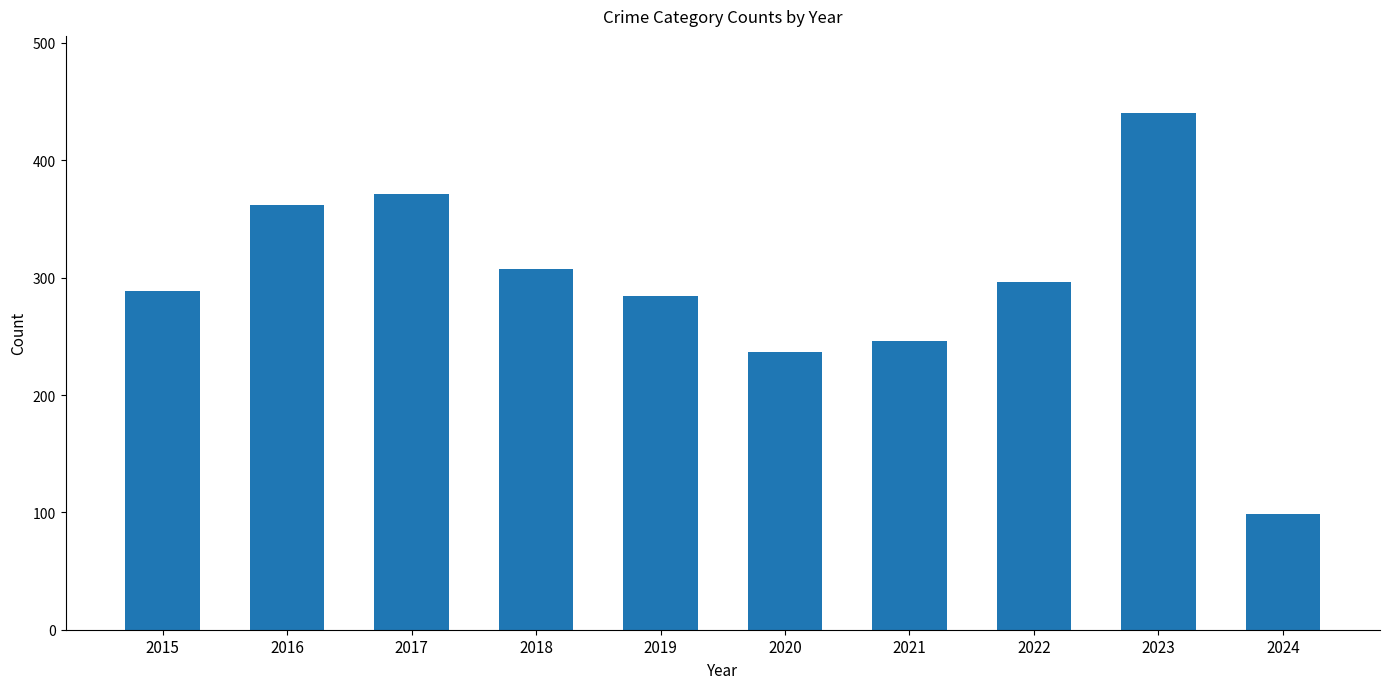

What is the sum of all values?

2931